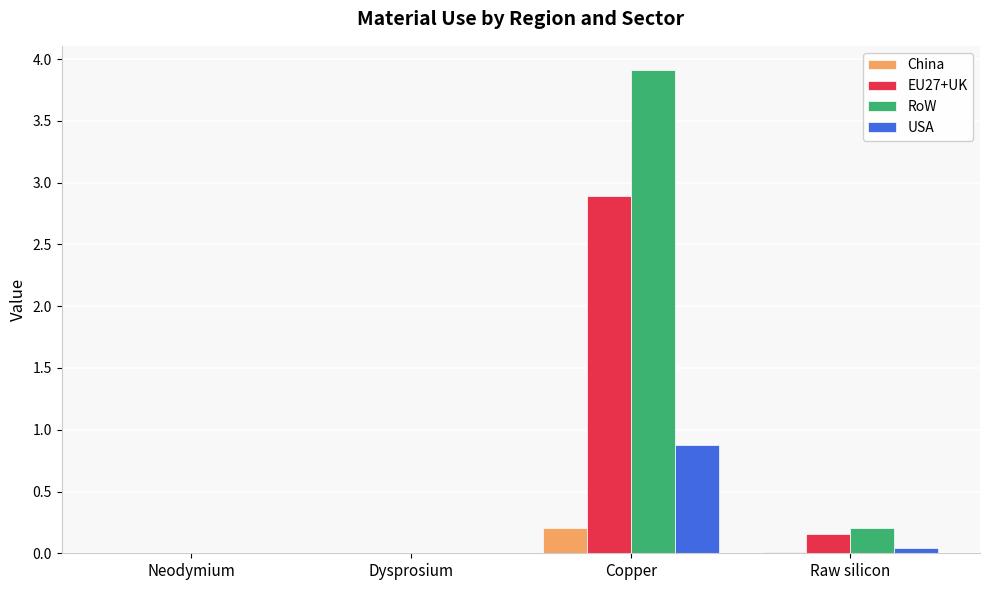

Is it true that USA equals 0.0 at Raw silicon?

True